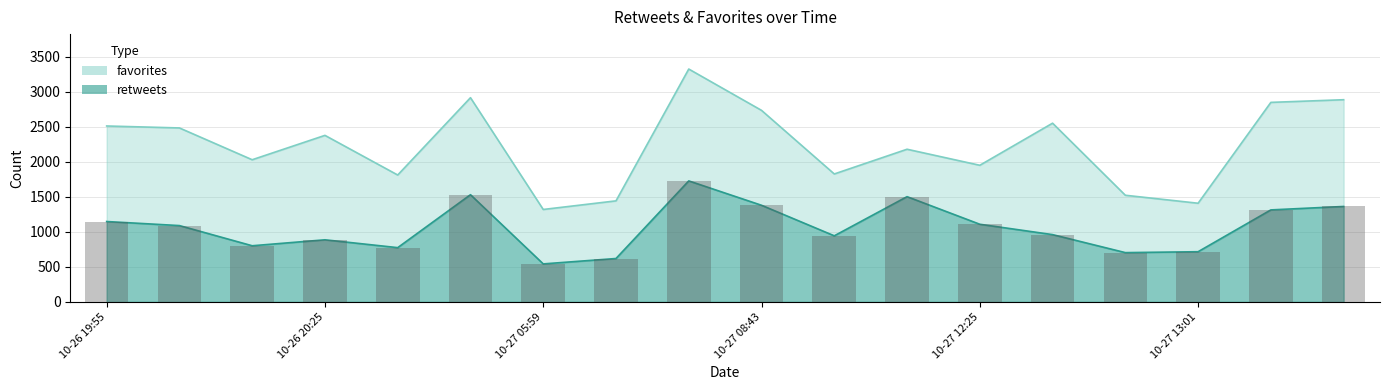

What is the minimum value for retweets?

543